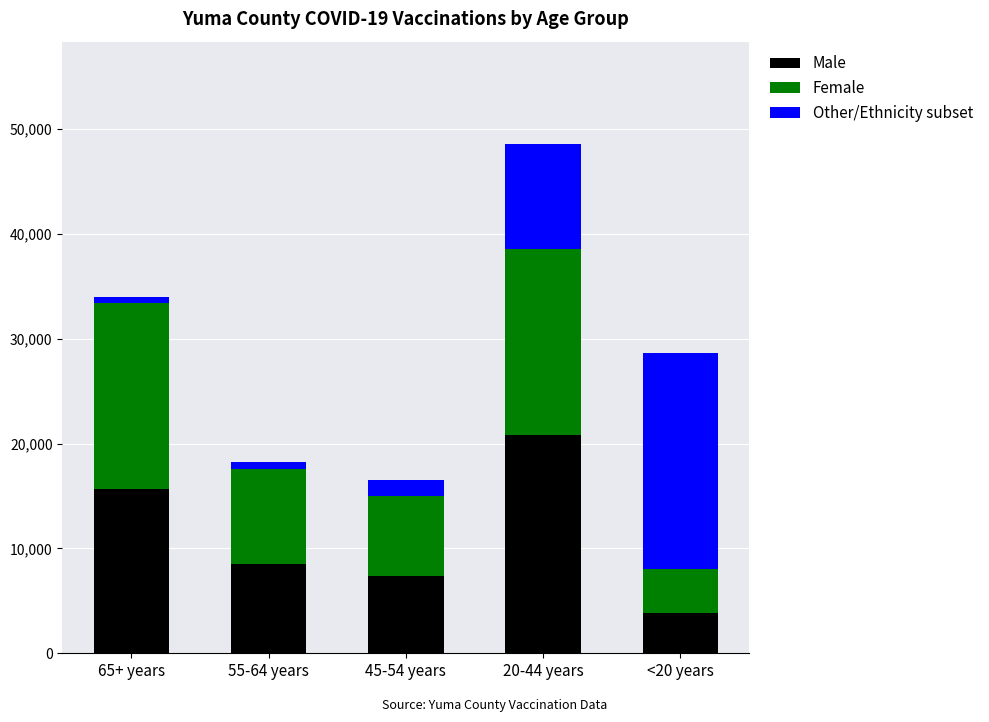

How many bars are there in total?

5